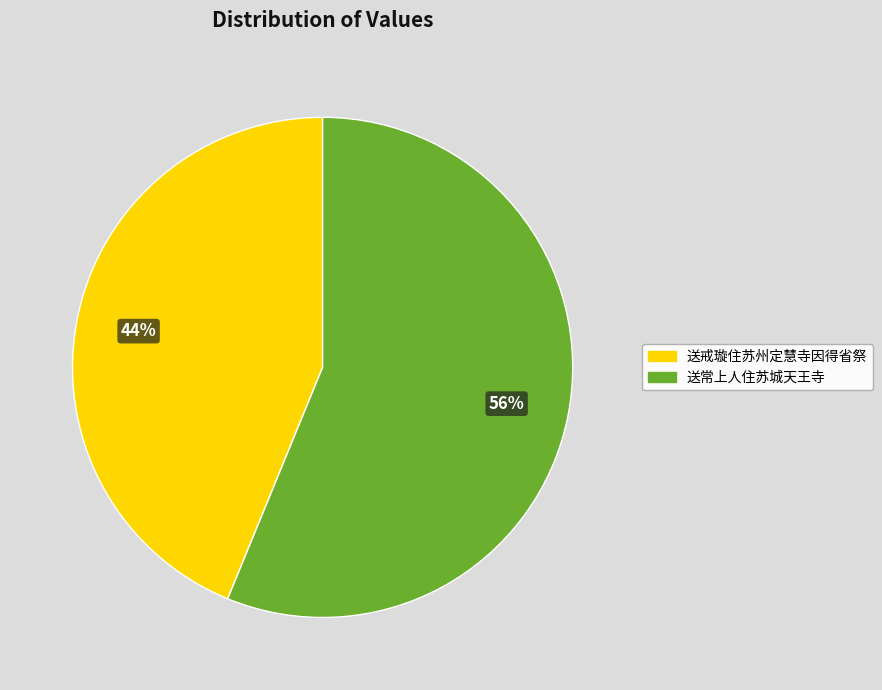

Rank the categories by value from lowest to highest.

送戒璇住苏州定慧寺因得省祭, 送常上人住苏城天王寺